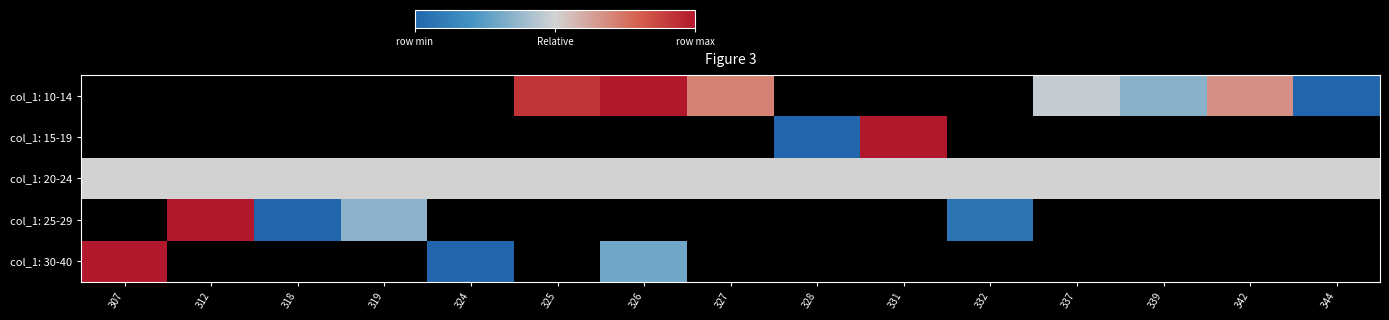

What is the difference between the highest and lowest values at 339?

0.2